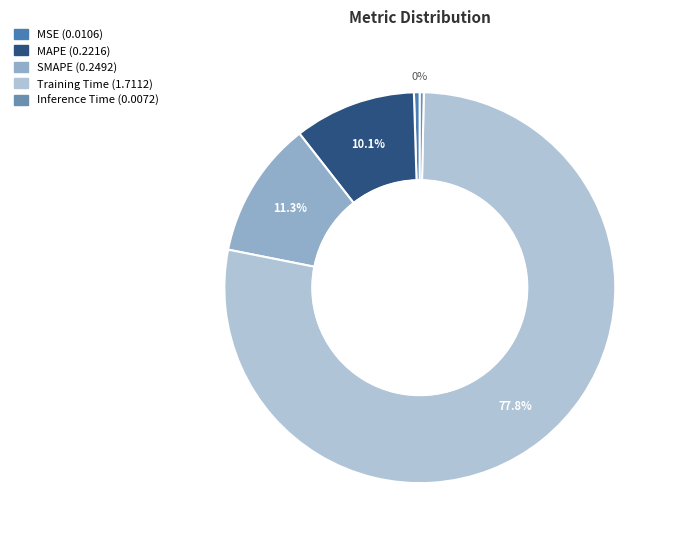

Which category accounts for the majority?

Training Time